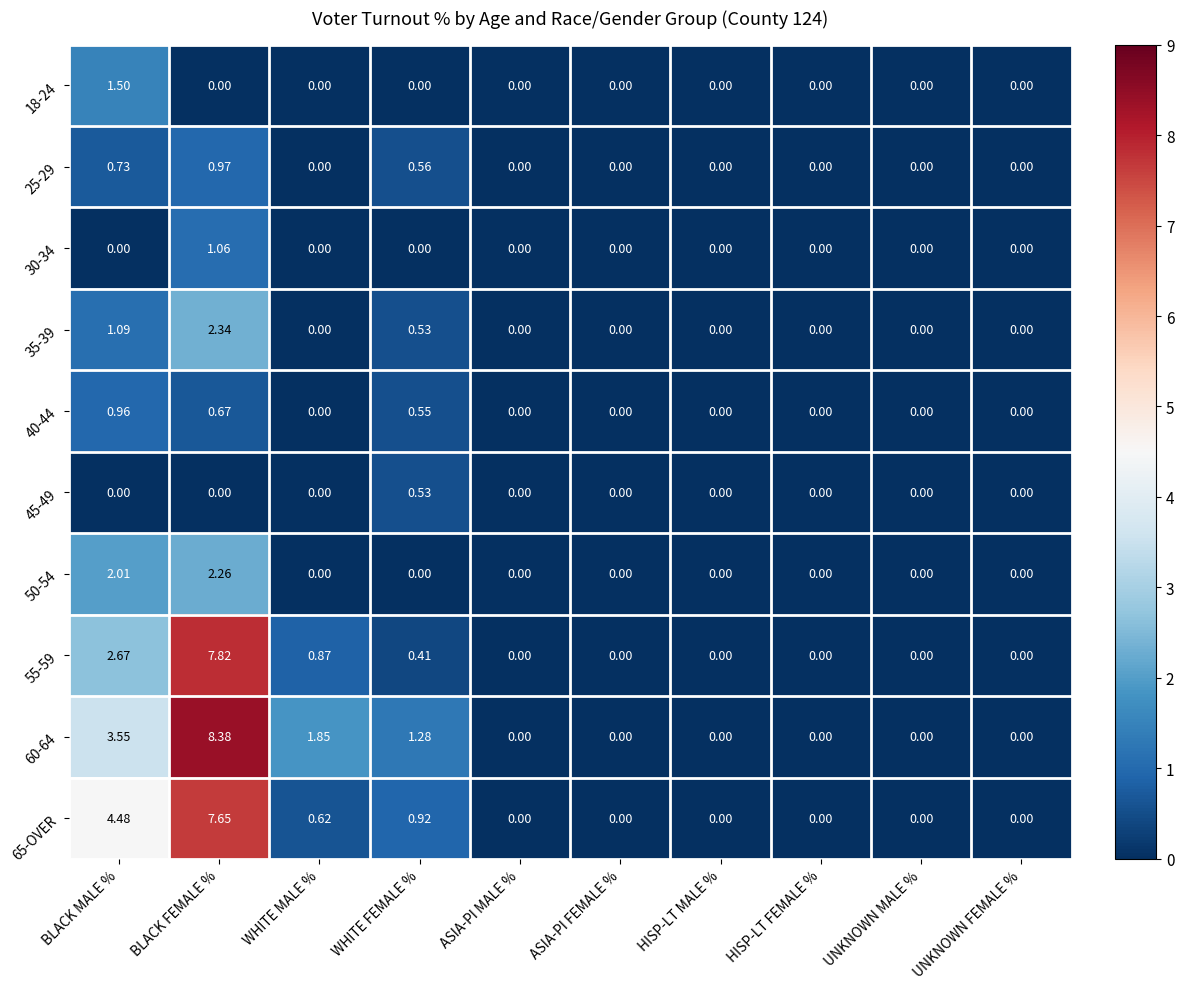

Is the value of 50-54 at BLACK FEMALE % greater than the value of 40-44 at HISP-LT MALE %?

Yes